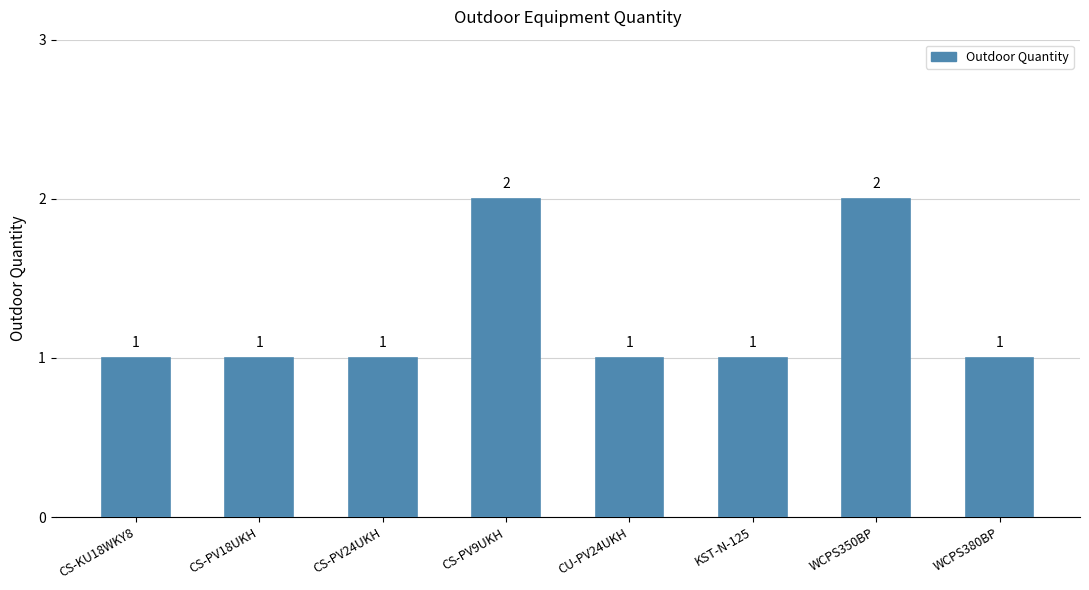

What is the label of the 8th bar from the right?

CS-KU18WKY8